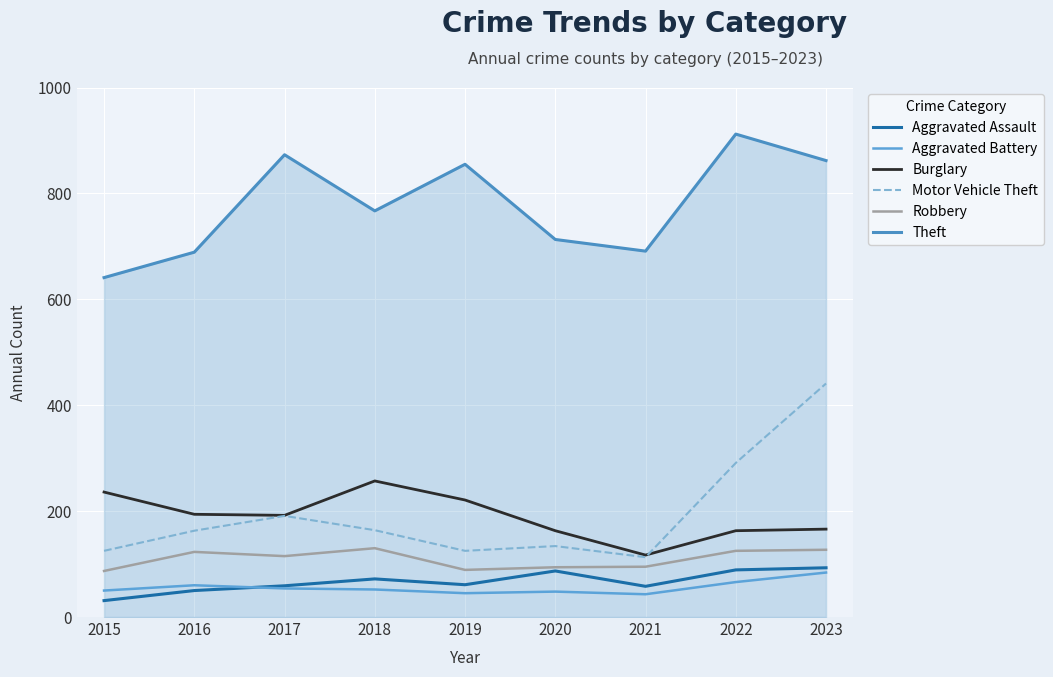

How many series are shown in this chart?

6